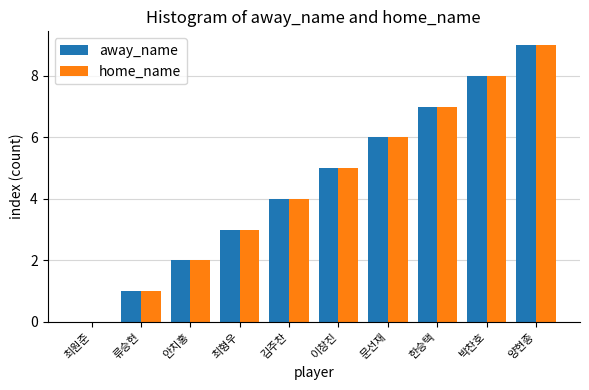

Is the value of home_name at 최형우 greater than the value of away_name at 최원준?

Yes